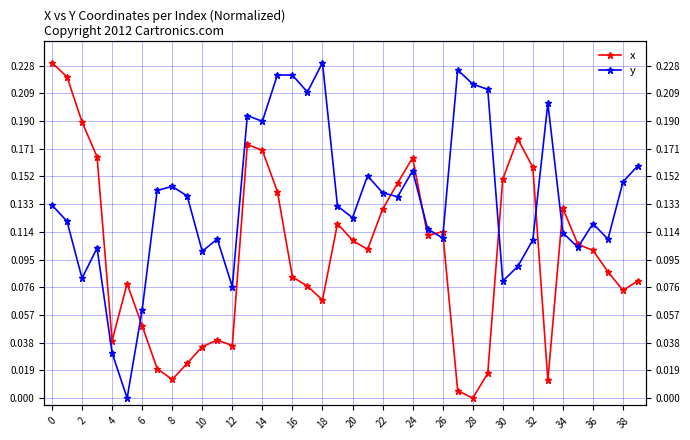

List the series in order of their peak value, lowest first.

x, y